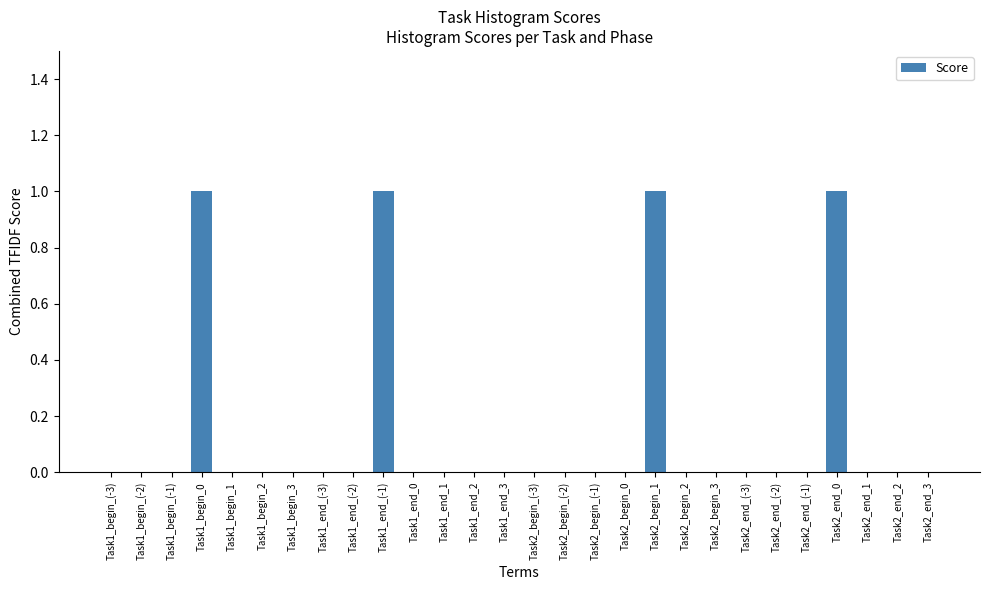

What is the sum of all values?

4